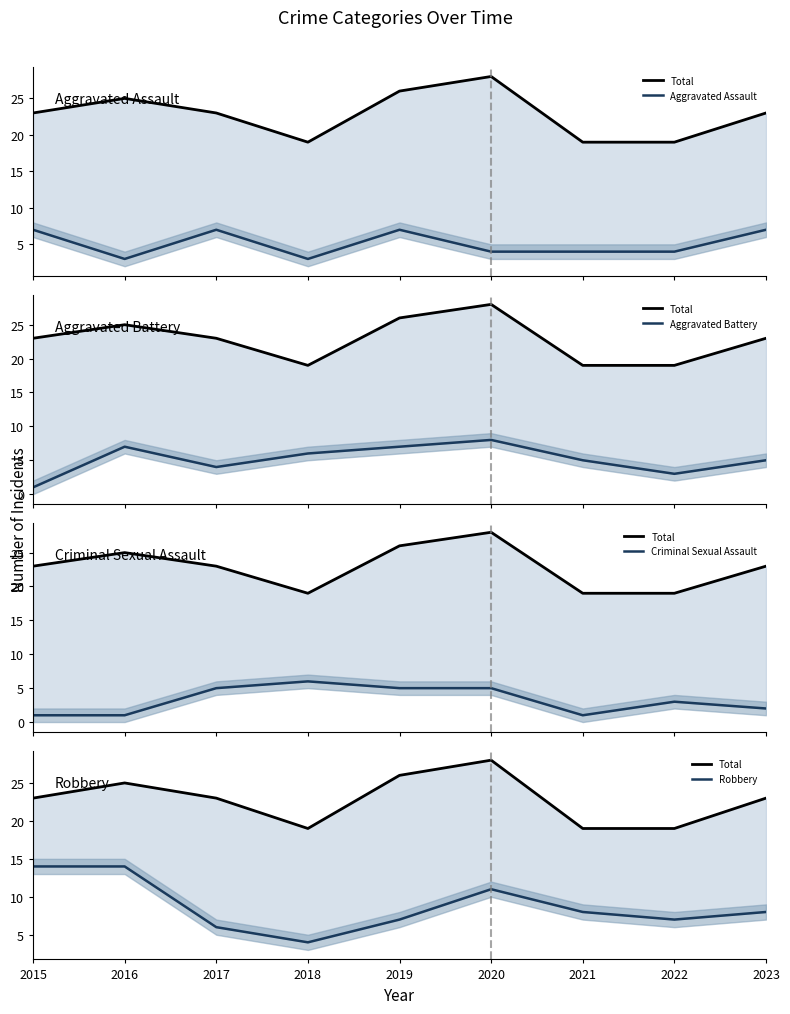

What is the average value of the Robbery series?

9